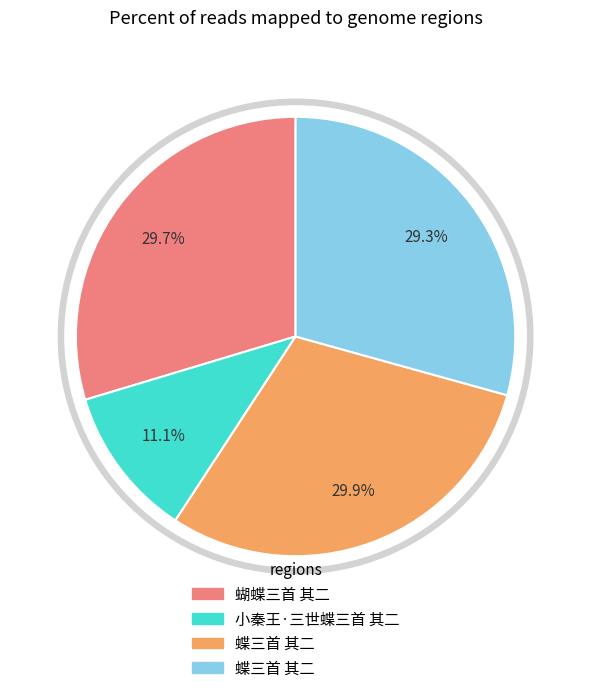

Count the number of slices in the pie.

4